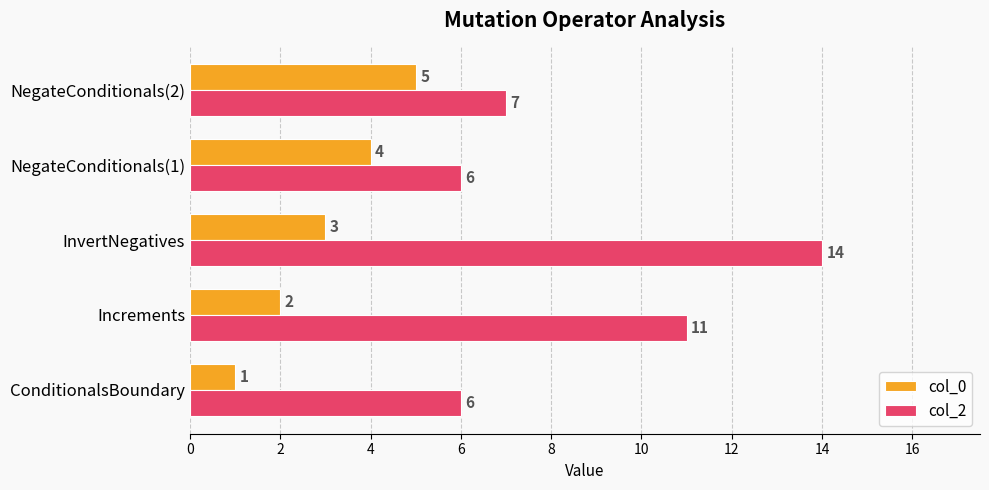

Count the number of categories in the chart.

5